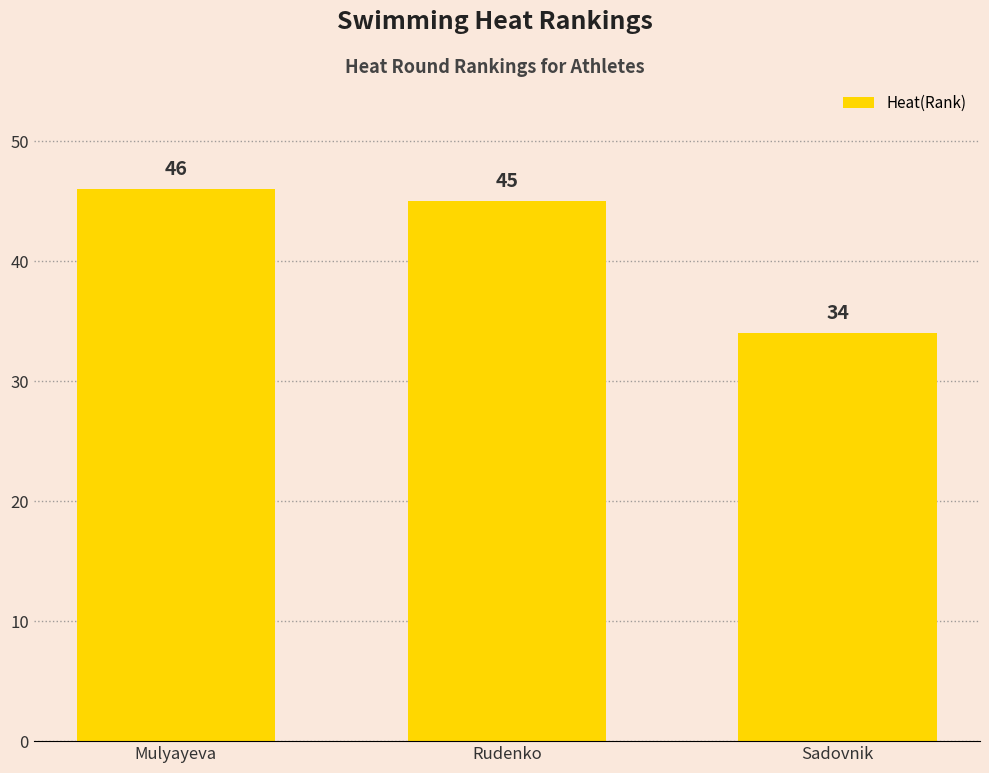

Rank the categories by value from highest to lowest.

Mulyayeva, Rudenko, Sadovnik